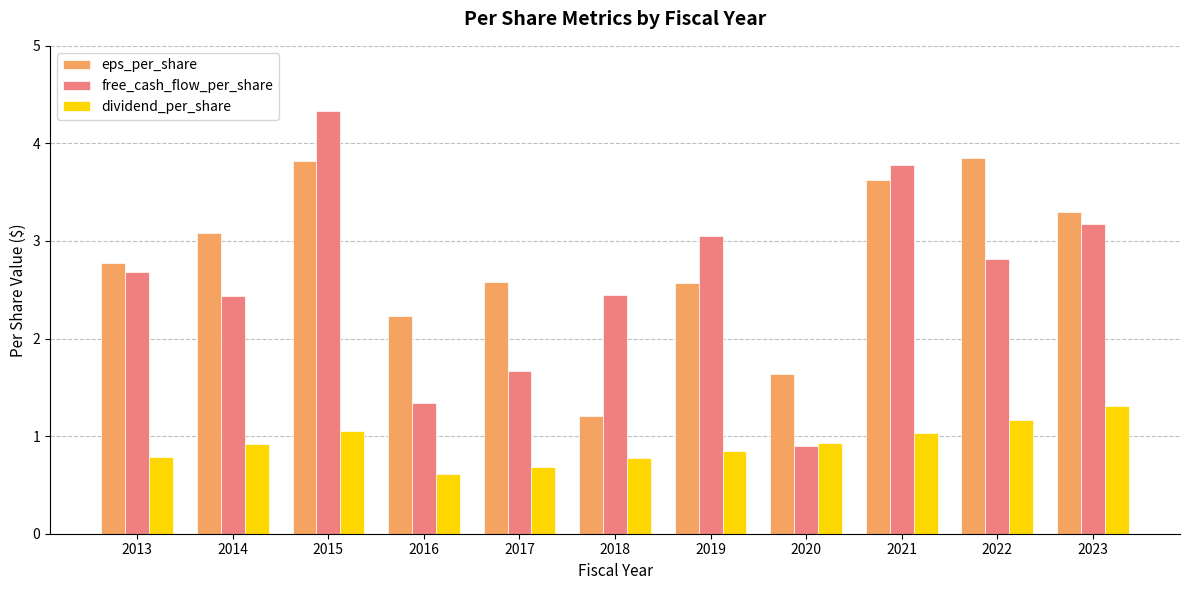

How many groups of bars are there?

11